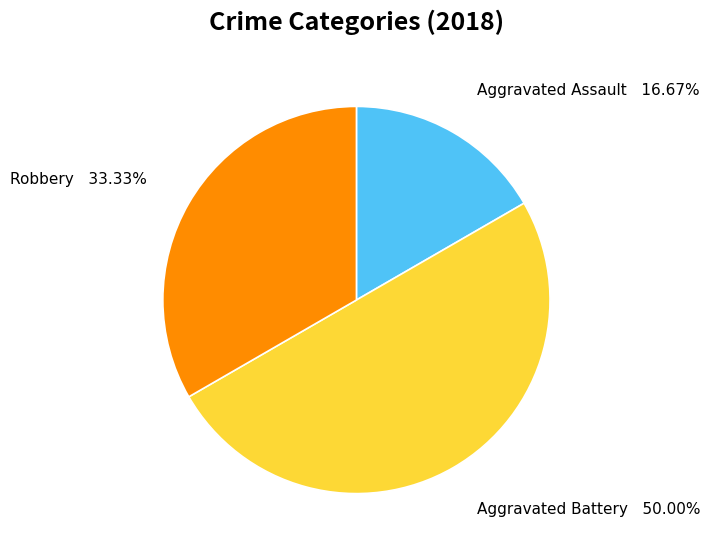

Does any single category account for the majority?

No